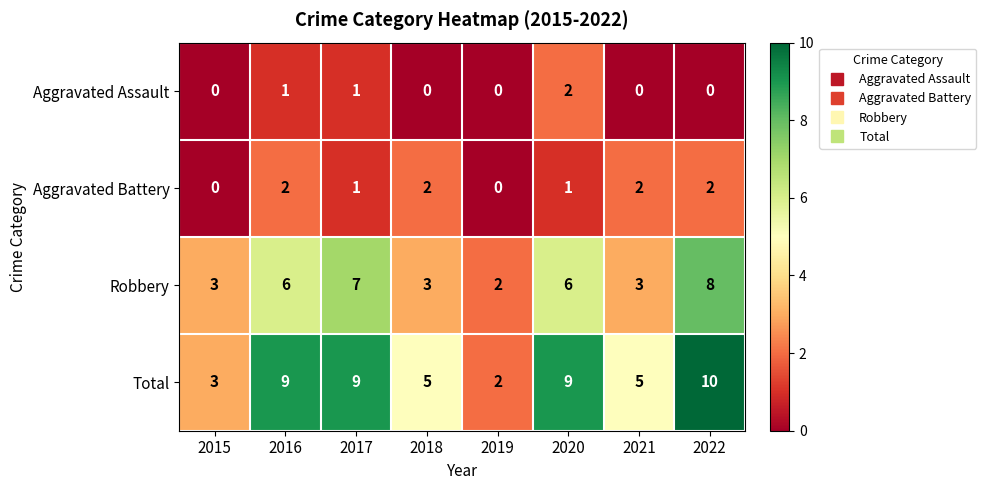

Between 2017 and 2019, which series saw the biggest shift?

Total